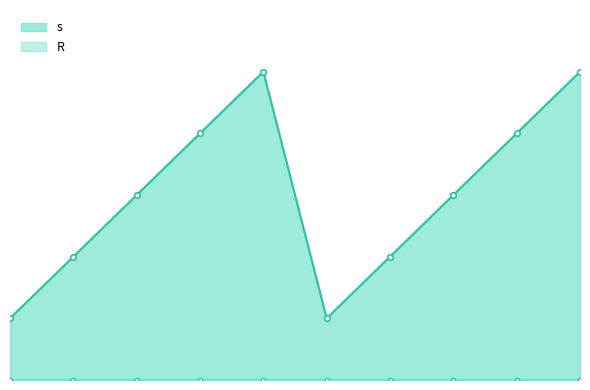

Reading right to left, transcribe all the data shown in this chart.

9=5	8=4	7=3	6=2	5=1	4=5	3=4	2=3	1=2	0=1